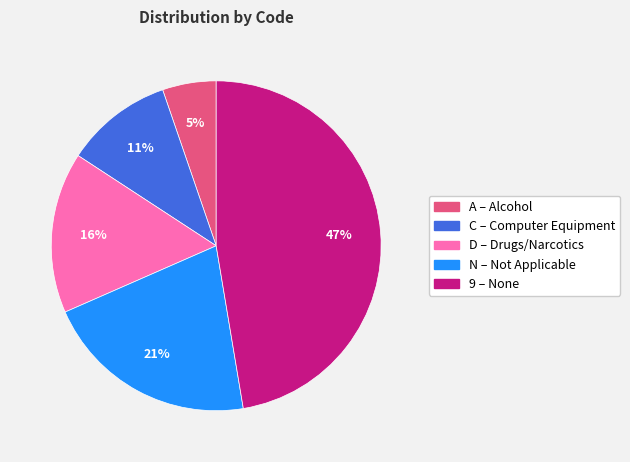

To the nearest percent, what is the average slice percentage?

20%